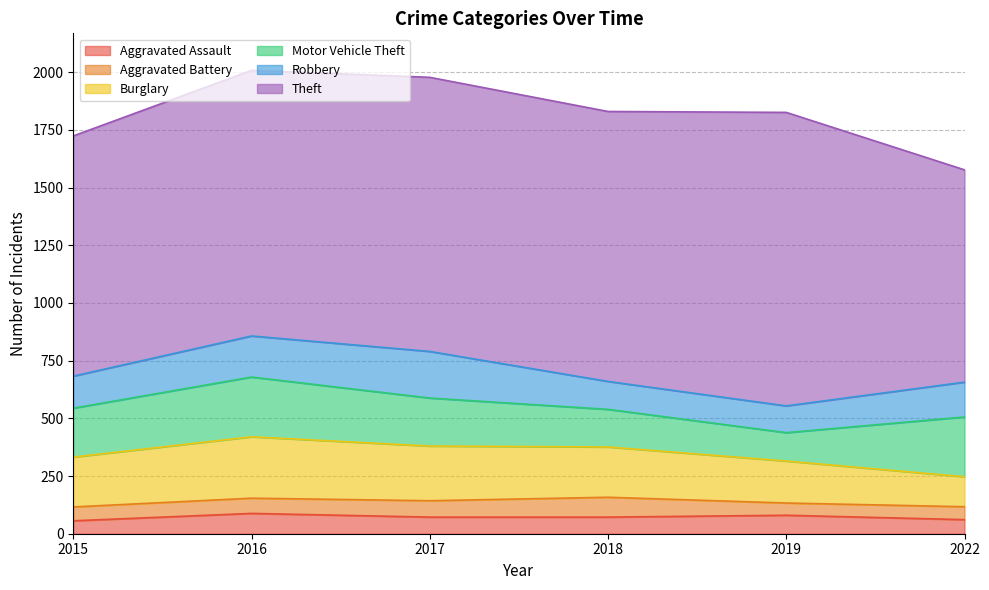

The value of Robbery at 2016 is 104. True or false?

False